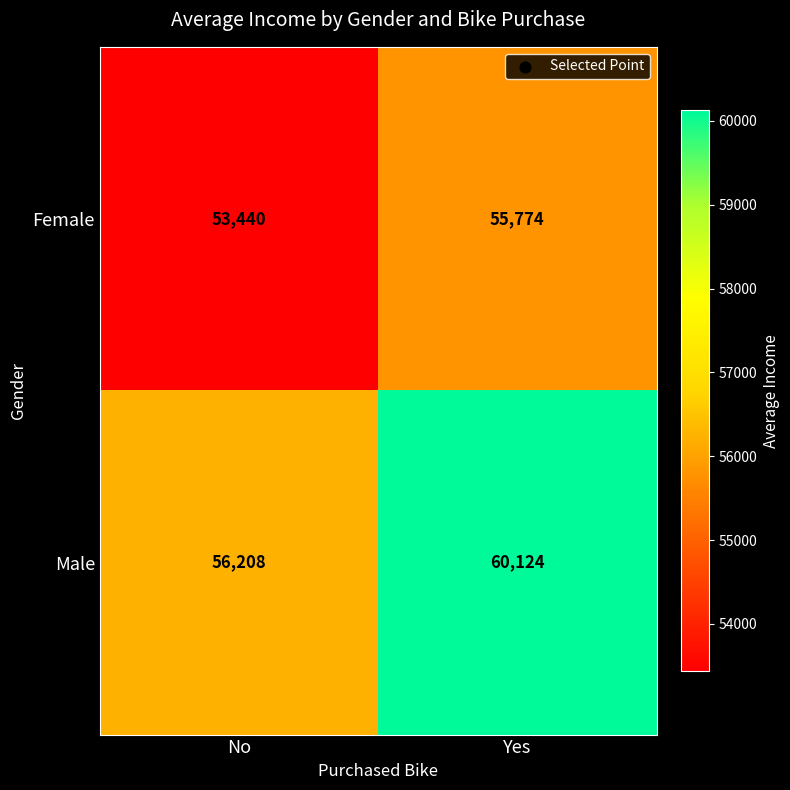

Reading right to left, what are all the values shown in this chart?

Female: Yes=55774	No=53440
Male: Yes=60124	No=56208